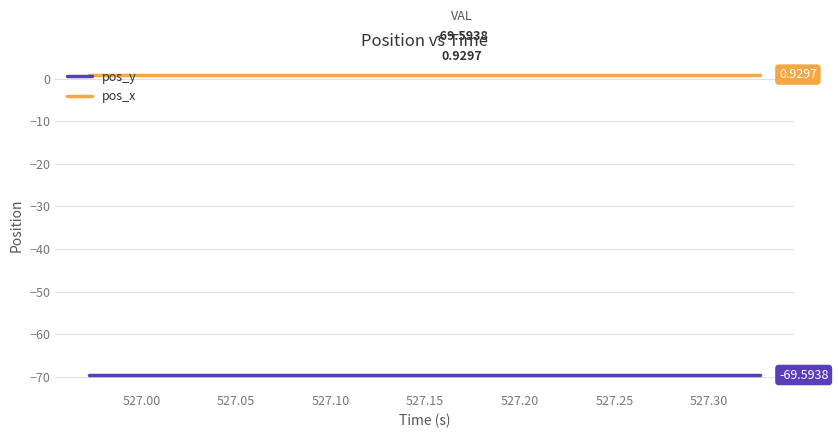

Rank the series by their average value, from lowest to highest.

pos_y, pos_x